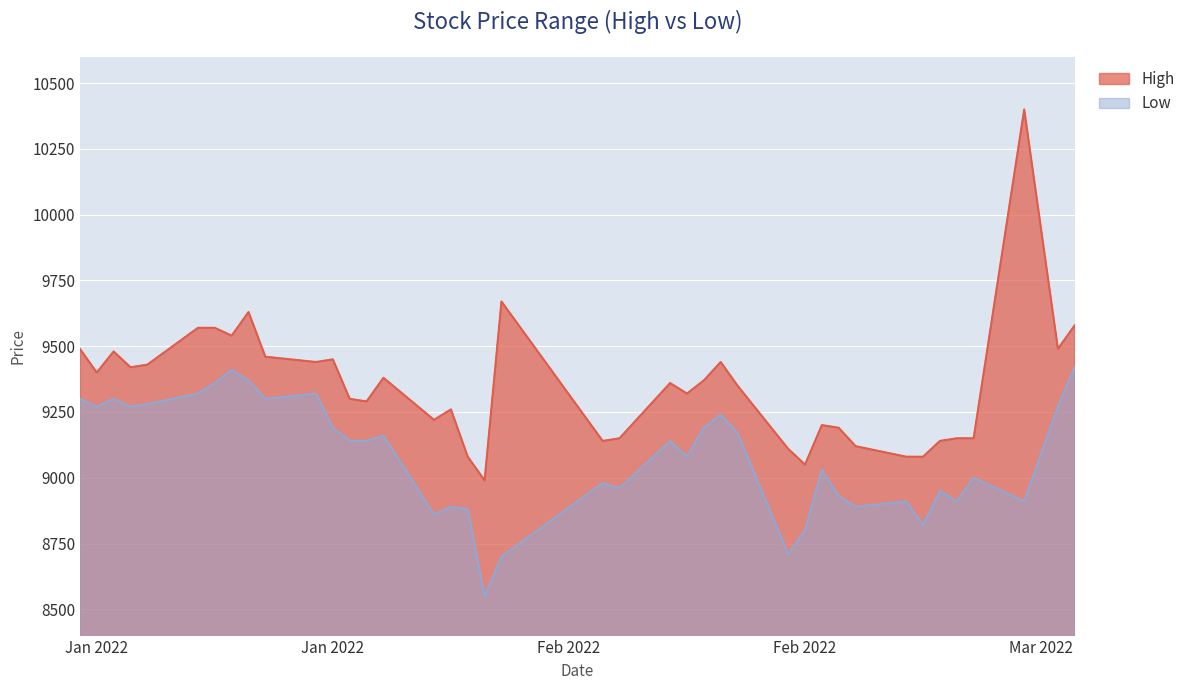

What is the smallest value displayed?

8550